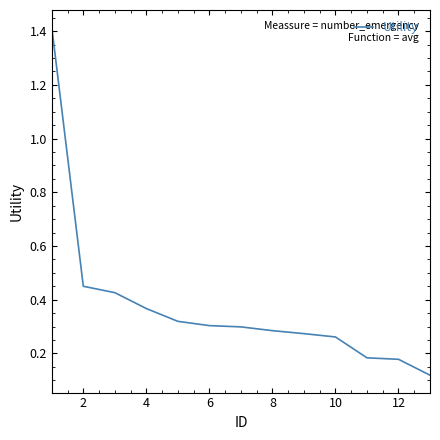

What is the maximum value shown in the chart?

1.4